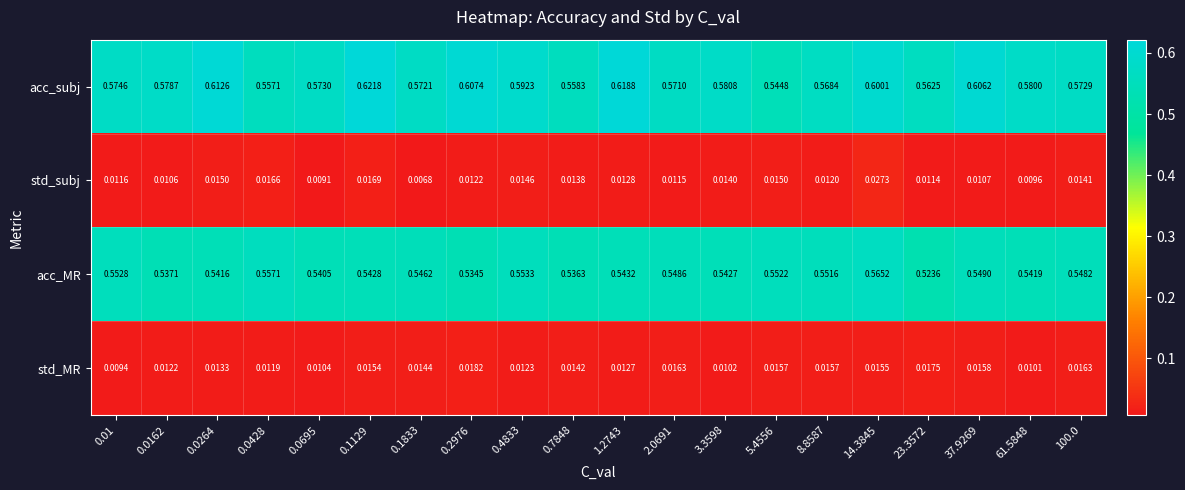

Which series changed the most between 0.1129 and 8.8587?

acc_subj